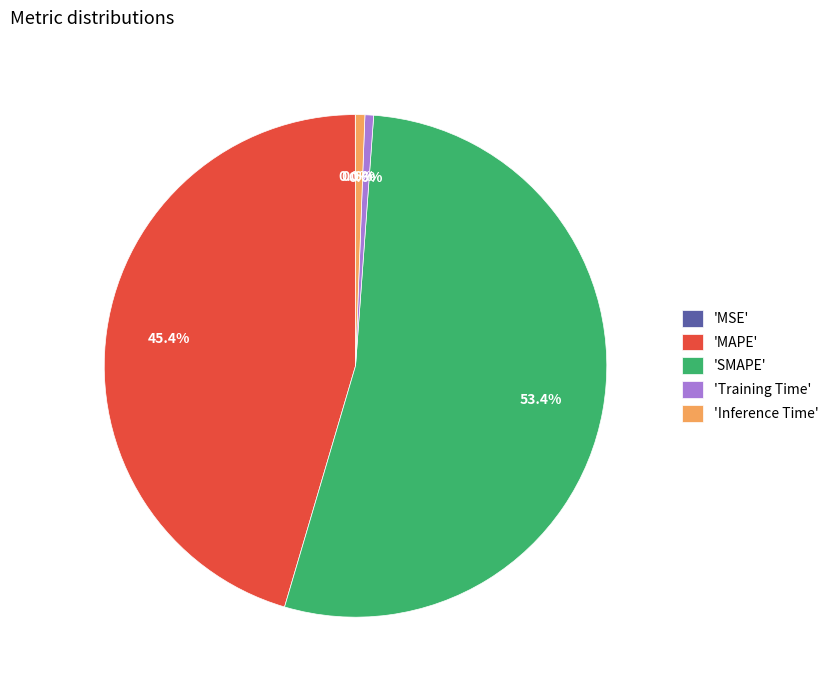

Is there any slice that represents more than half of the pie?

Yes